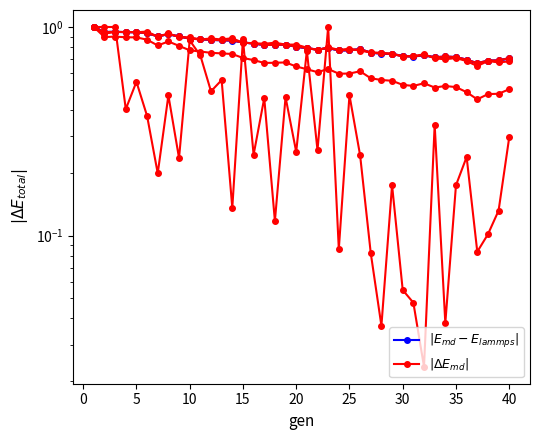

What is the sum of the dtd values at 35 and 25?

1.7